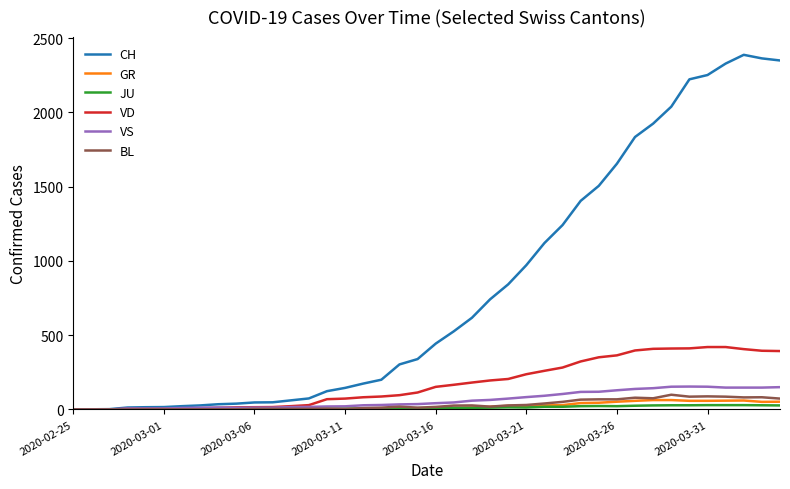

Is this an area chart (filled region under the line)?

No